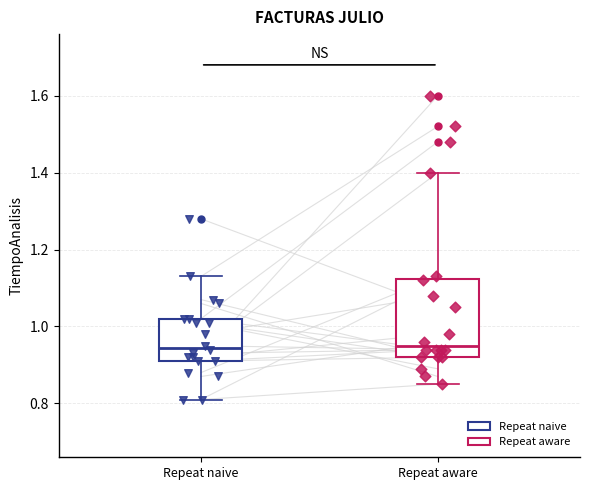

Where does the lower whisker of the box for Repeat aware end on the y-axis? The values are not printed on the chart, so give them approximately, as read against the axis.

0.86